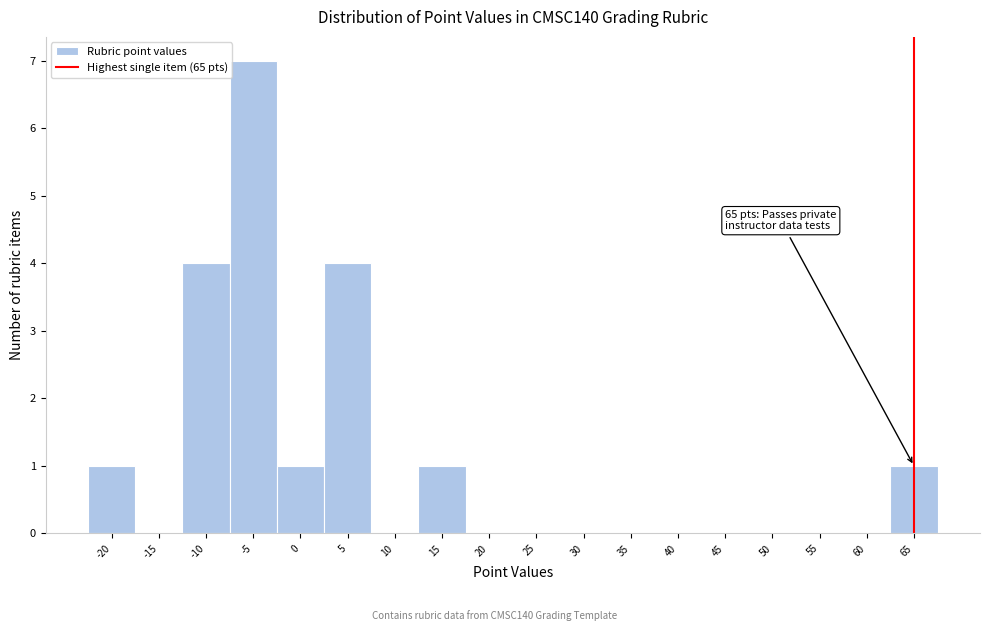

Which range on the x-axis has the tallest bar?

-7.5 to -2.5